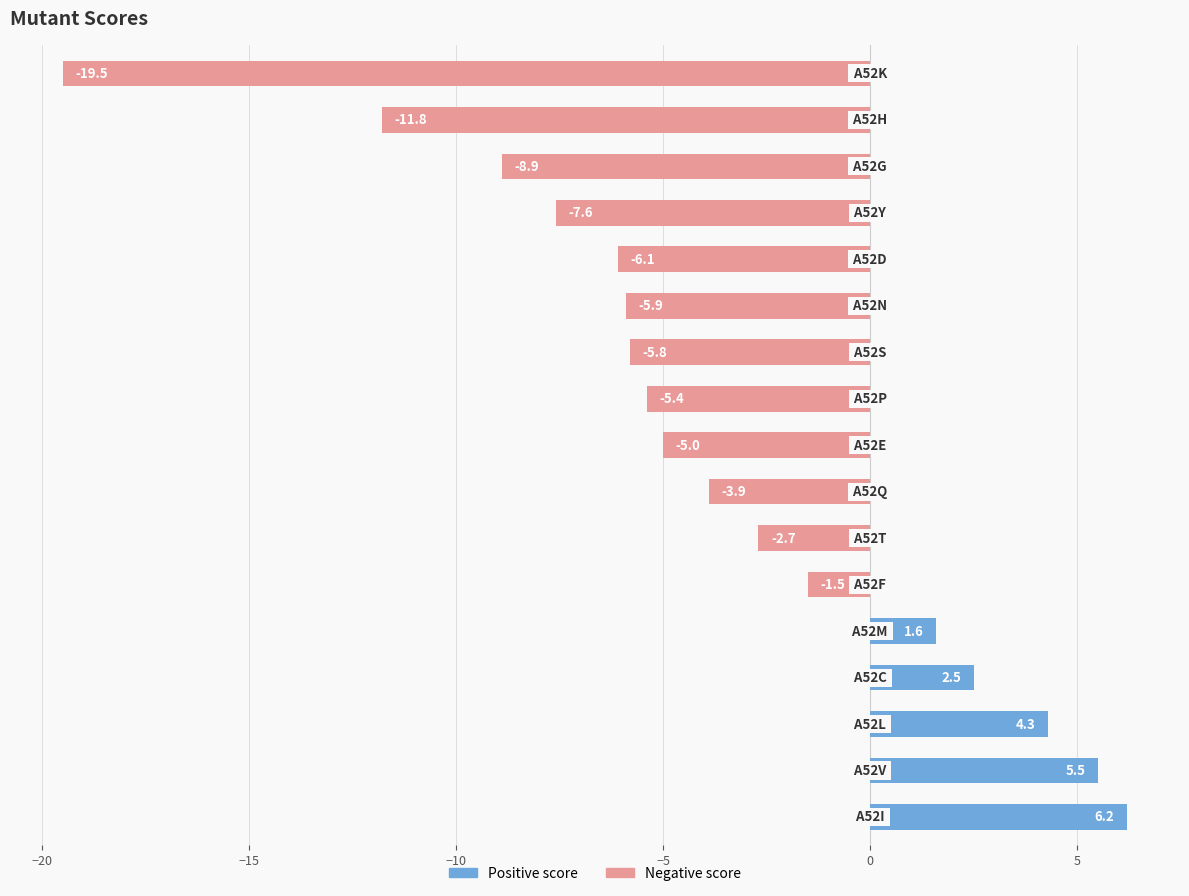

What is the maximum value shown in the chart?

6.2